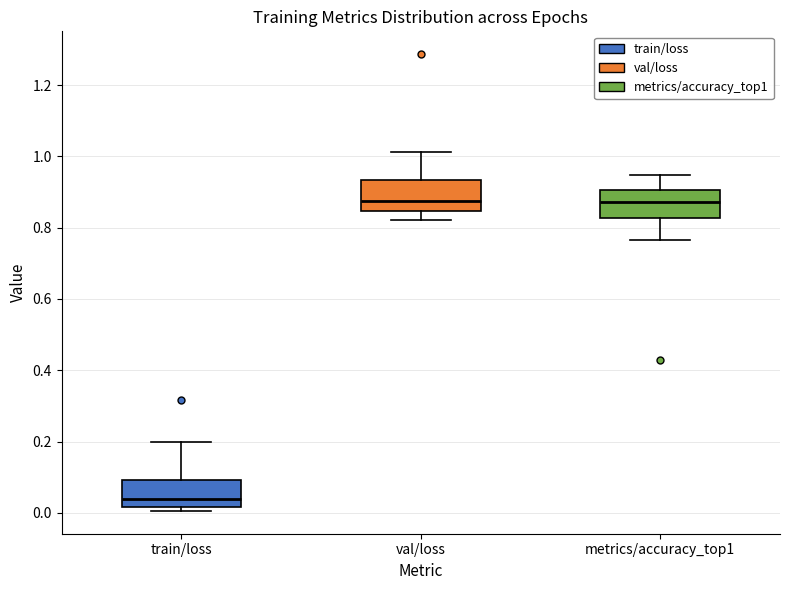

Reading left to right, read every box against the y-axis: the position of its median line, the range the box covers, and the ends of its whiskers. The values are not printed on the chart, so give them approximately, as read against the axis.

train/loss: median 0.04, box 0.02 to 0.10, whiskers 0.00 to 0.20
val/loss: median 0.88, box 0.84 to 0.94, whiskers 0.82 to 1.02
metrics/accuracy_top1: median 0.88, box 0.82 to 0.90, whiskers 0.76 to 0.94